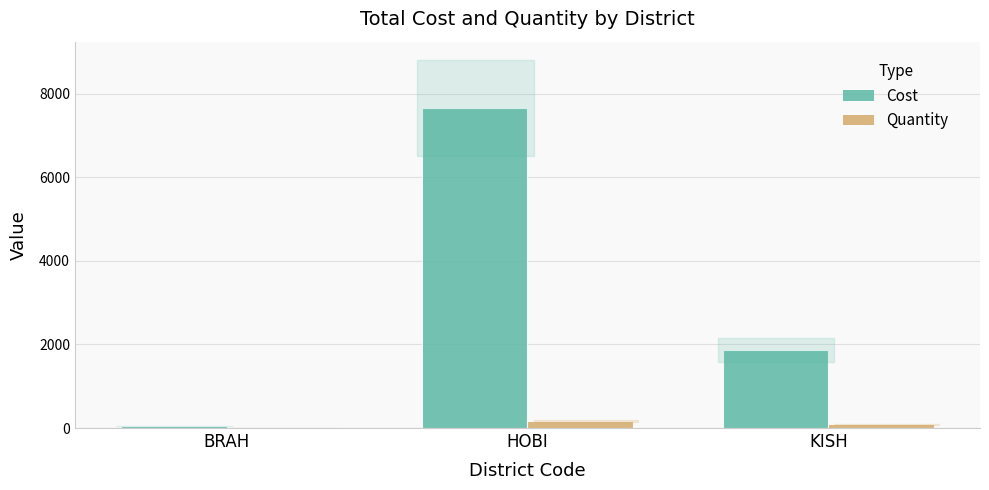

Is the value of Cost at KISH greater than the value of Quantity at KISH?

Yes